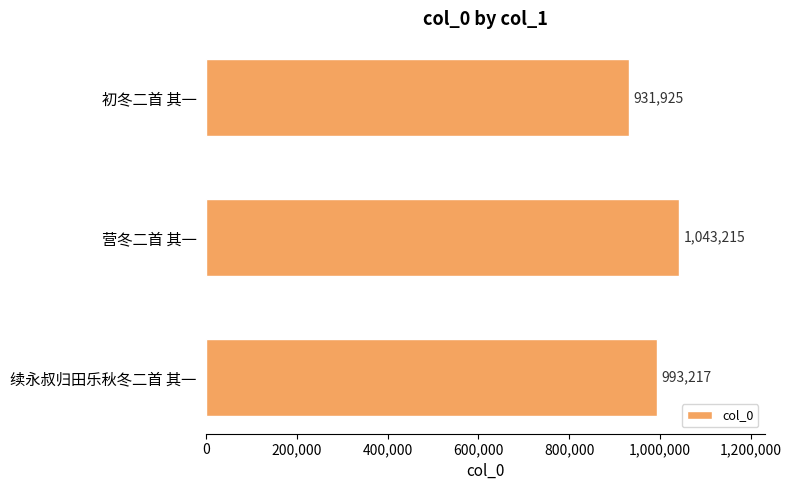

The chart shows a value of 931925 at 初冬二首 其一. True or false?

True